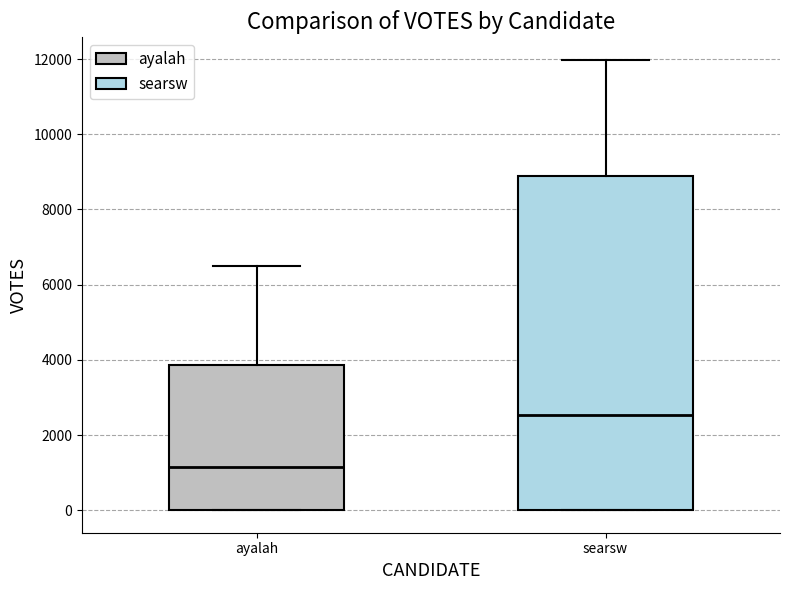

Reading left to right, transcribe this box plot: for each box, give where its median line is, the range the box spans, and where its two whiskers end, as read against the y-axis. The values are not printed on the chart, so give them approximately, as read against the axis.

ayalah: median 1200, box 0 to 3800, whiskers 0 to 6400
searsw: median 2600, box 0 to 8800, whiskers 0 to 12000